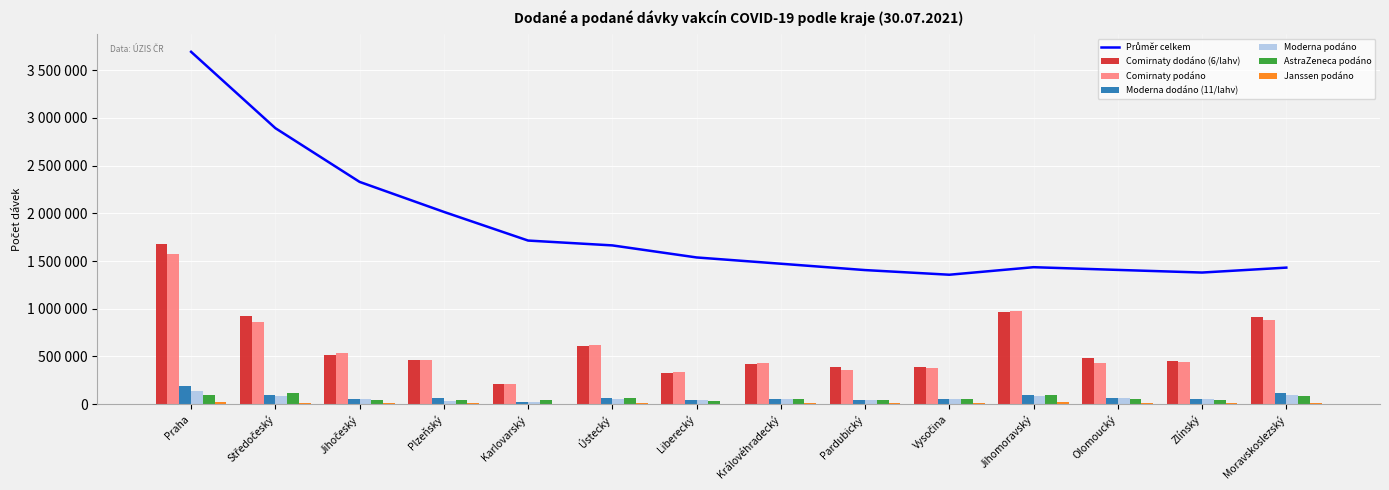

What is the difference between the AstraZeneca podáno values at Karlovarský and Královéhradecký?

5896